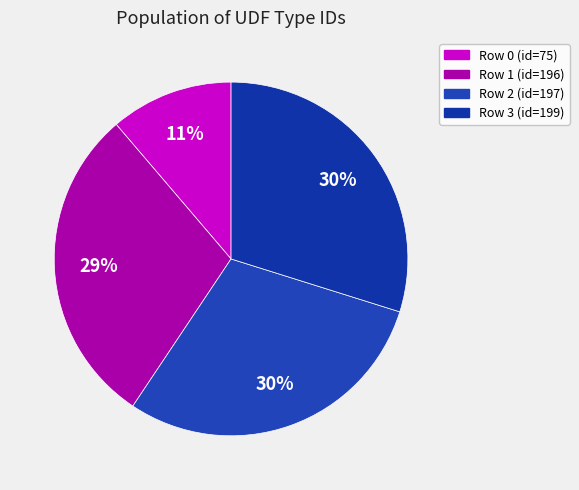

How many segments does this pie chart have?

4